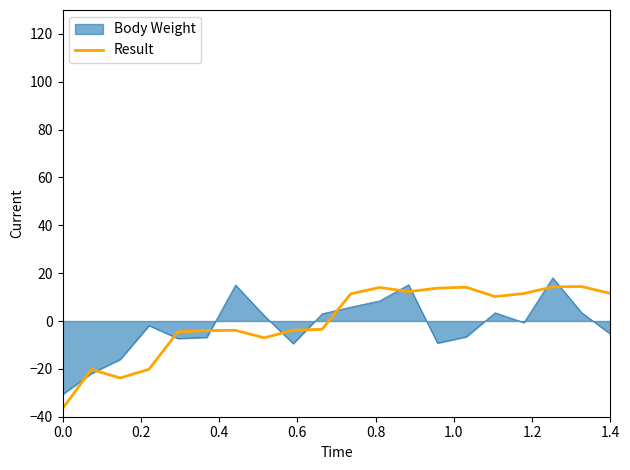

What is the smallest value displayed?

-36.6